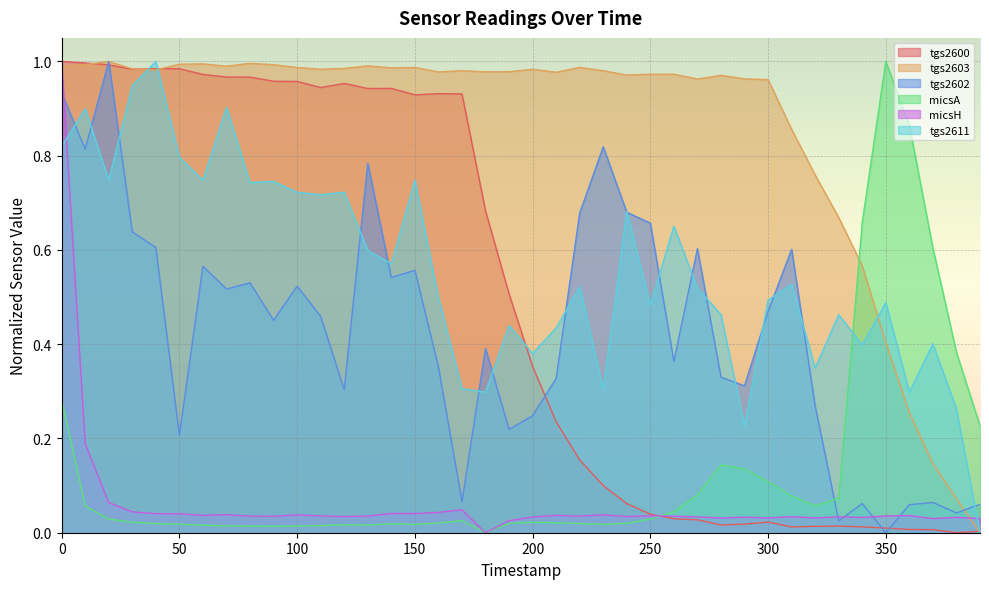

The value of tgs2603 at 260 is 1.0. True or false?

True